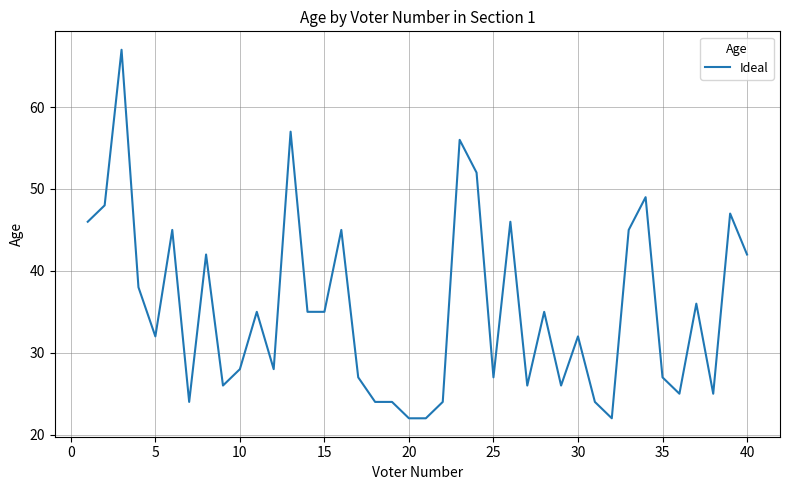

Is this an area chart (filled region under the line)?

No